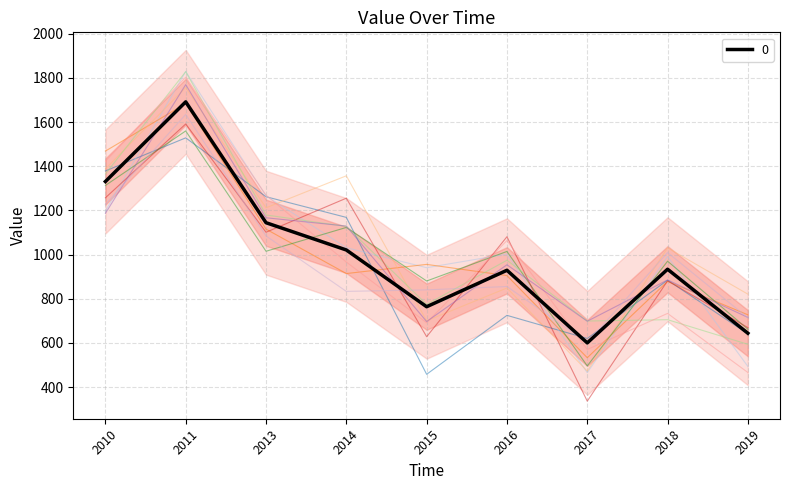

Which category has the lowest value in the 0 series?

2017